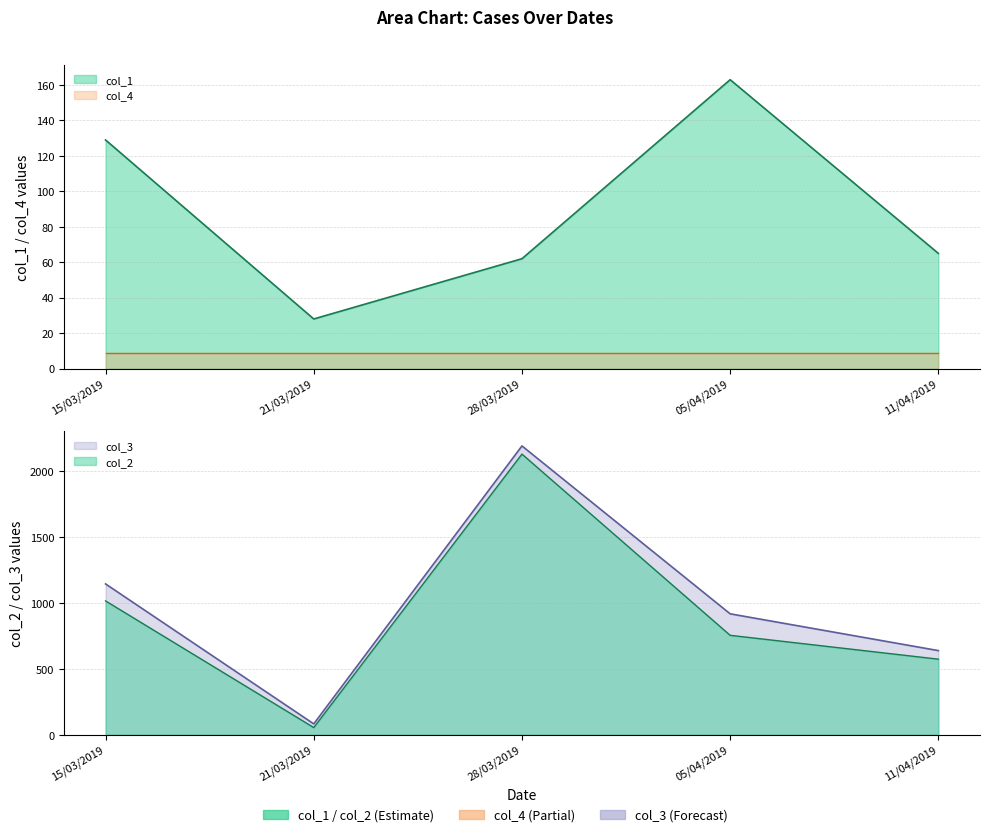

Where does the col_3 series first go above 918?

15/03/2019